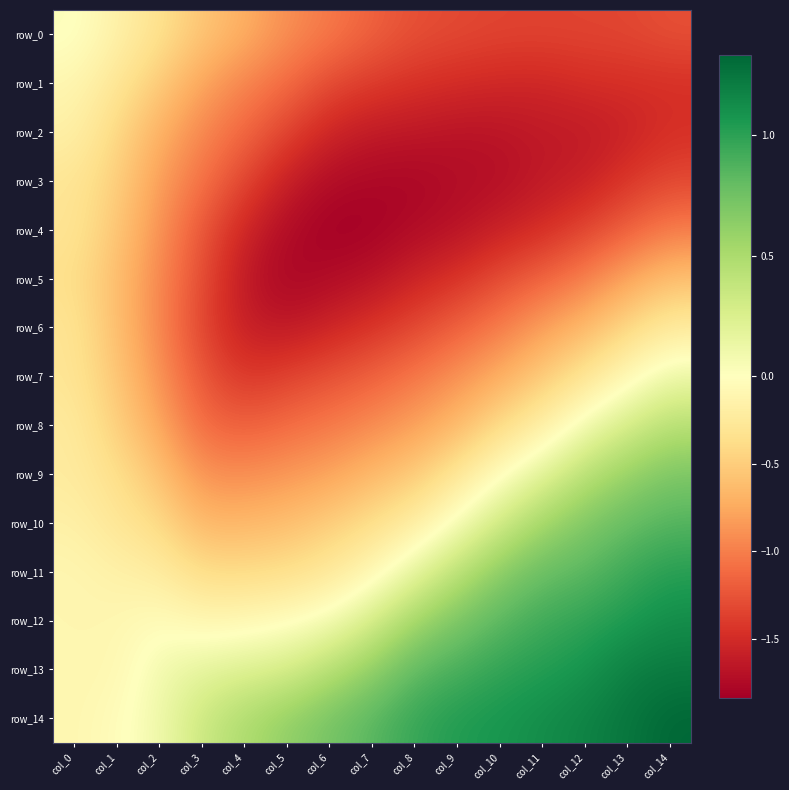

How many data points in row_2 are less than -1?

11